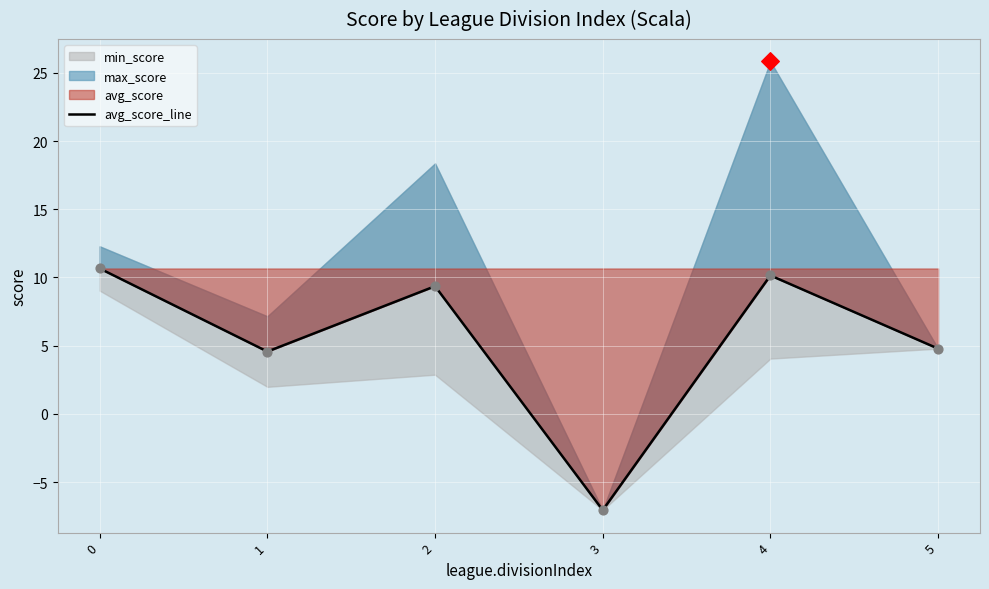

What is the change in value from 2 to 3?

-16.4